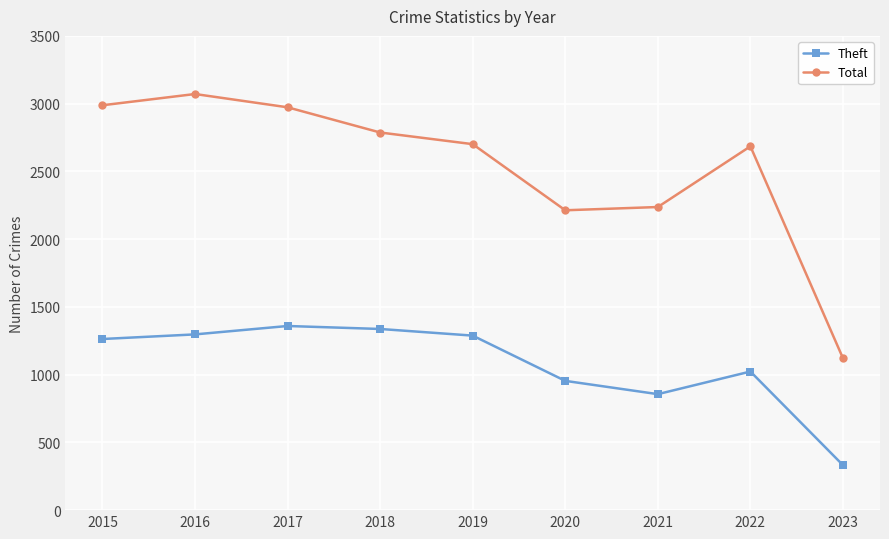

True or false: Total has a value of 2213 at 2020.

True